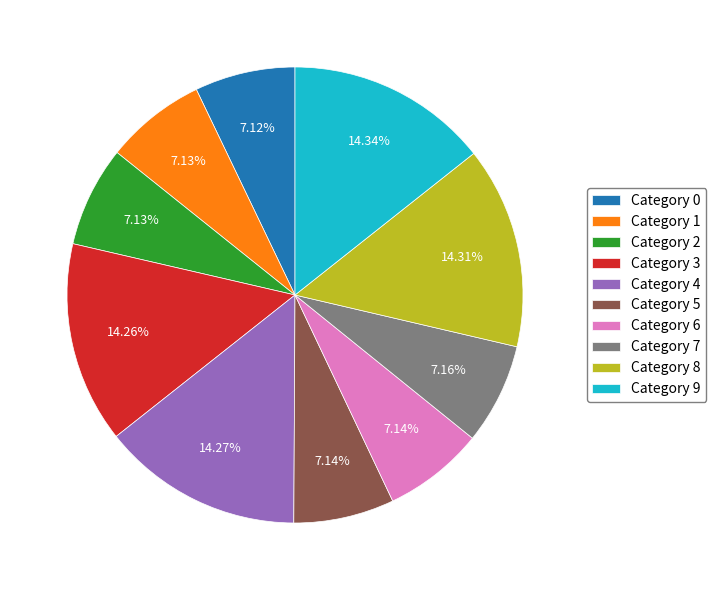

Combined, do Category 8 and Category 7 account for over 50%?

No